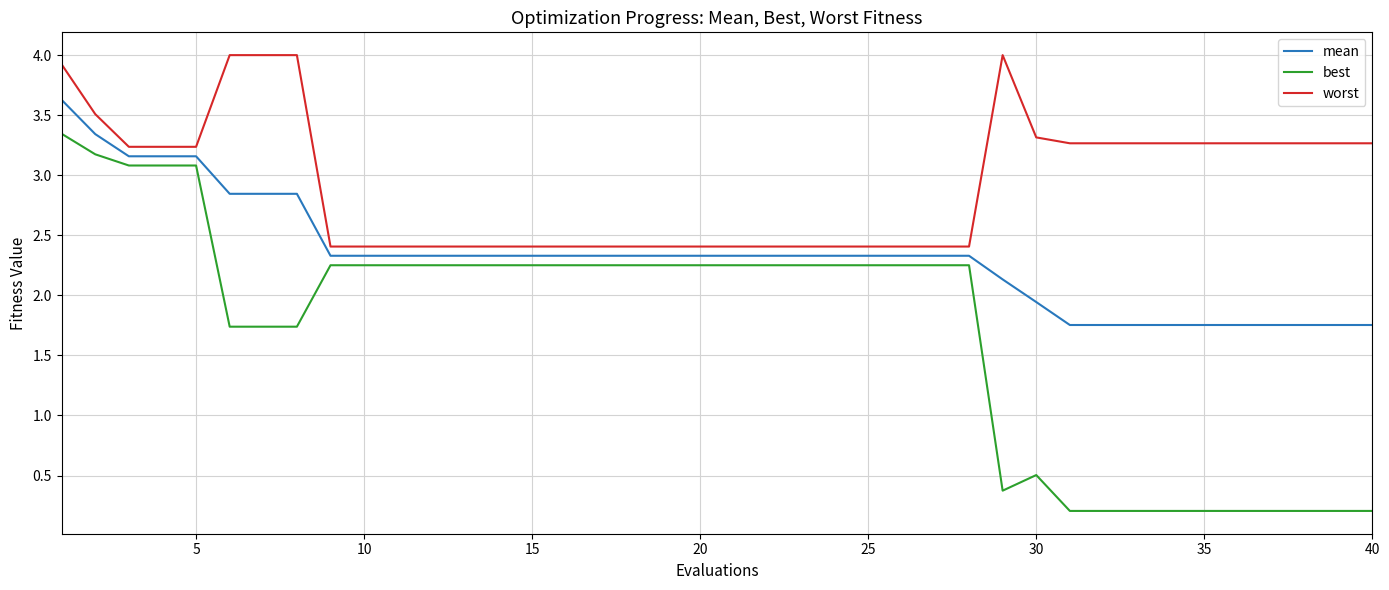

True or false: worst and best cross at least once.

False